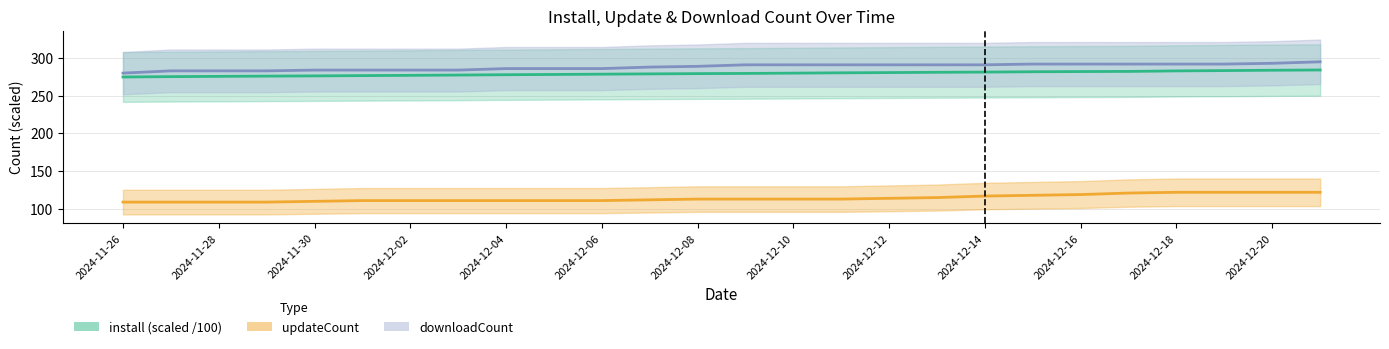

Reading left to right, transcribe all the data shown in this chart.

install: 2024-11-26=274.9	2024-11-27=275.3	2024-11-28=275.7	2024-11-29=276.0	2024-11-30=276.3	2024-12-01=276.7	2024-12-02=277.0	2024-12-03=277.4	2024-12-04=277.9	2024-12-05=278.2	2024-12-06=278.6	2024-12-07=279.0	2024-12-08=279.3	2024-12-09=279.6	2024-12-10=280.0	2024-12-11=280.4	2024-12-12=280.7	2024-12-13=281.1	2024-12-14=281.4	2024-12-15=281.8	2024-12-16=282.1	2024-12-17=282.3	2024-12-18=282.9	2024-12-19=283.3	2024-12-20=283.8	2024-12-21=284.1
updateCount: 2024-11-26=109.0	2024-11-27=109.0	2024-11-28=109.0	2024-11-29=109.0	2024-11-30=110.0	2024-12-01=111.0	2024-12-02=111.0	2024-12-03=111.0	2024-12-04=111.0	2024-12-05=111.0	2024-12-06=111.0	2024-12-07=112.0	2024-12-08=113.0	2024-12-09=113.0	2024-12-10=113.0	2024-12-11=113.0	2024-12-12=114.0	2024-12-13=115.0	2024-12-14=117.0	2024-12-15=118.0	2024-12-16=119.0	2024-12-17=121.0	2024-12-18=122.0	2024-12-19=122.0	2024-12-20=122.0	2024-12-21=122.0
downloadCount: 2024-11-26=280.0	2024-11-27=283.0	2024-11-28=283.0	2024-11-29=283.0	2024-11-30=284.0	2024-12-01=284.0	2024-12-02=284.0	2024-12-03=284.0	2024-12-04=286.0	2024-12-05=286.0	2024-12-06=286.0	2024-12-07=288.0	2024-12-08=289.0	2024-12-09=291.0	2024-12-10=291.0	2024-12-11=291.0	2024-12-12=291.0	2024-12-13=291.0	2024-12-14=291.0	2024-12-15=292.0	2024-12-16=292.0	2024-12-17=292.0	2024-12-18=292.0	2024-12-19=292.0	2024-12-20=293.0	2024-12-21=295.0